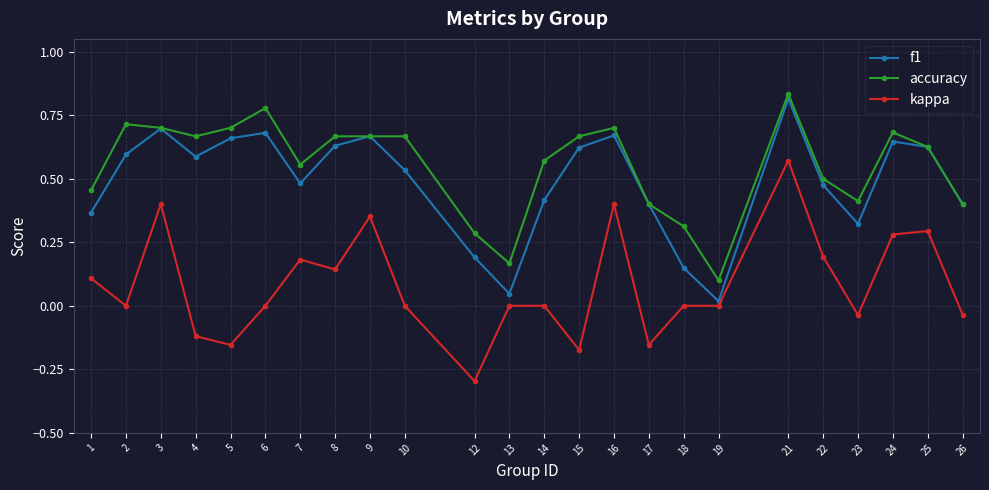

True or false: kappa and f1 intersect in this chart.

False